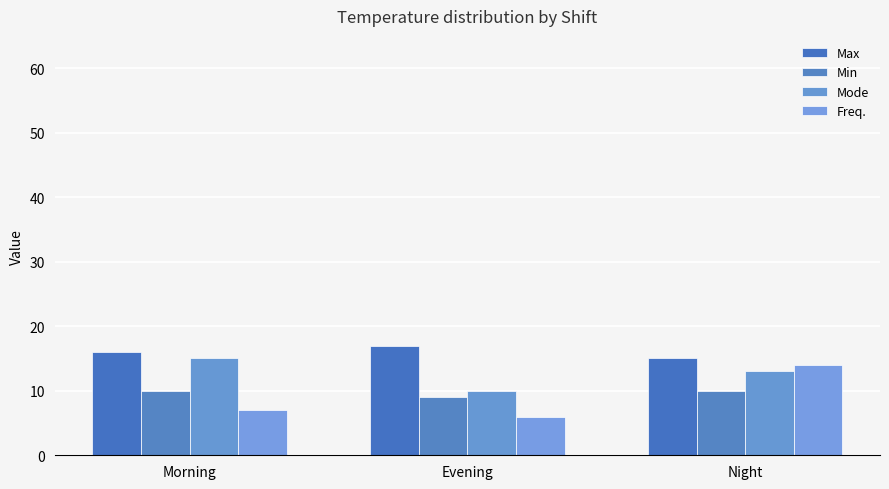

Which series has the widest spread of values?

Freq.